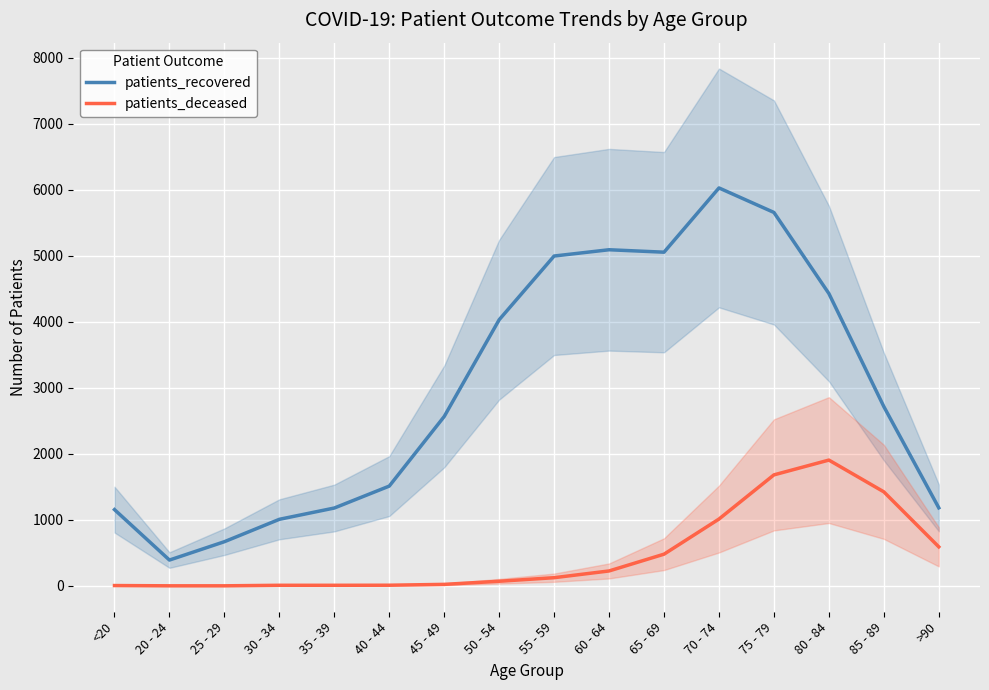

What is the highest value of the patients_deceased series?

1906